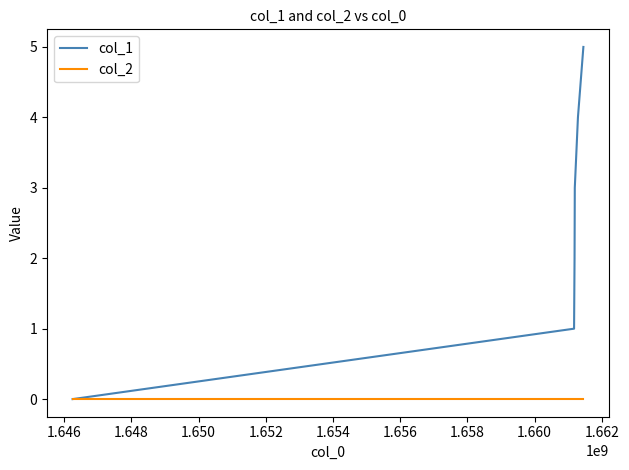

Which series has the widest spread of values?

col_1